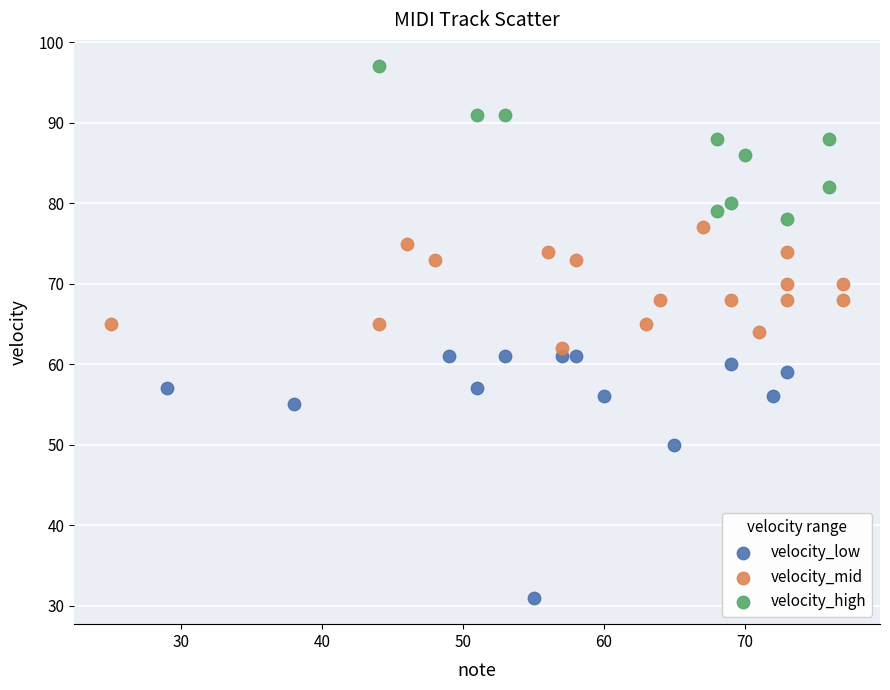

Which series reaches the maximum Y coordinate?

velocity_high